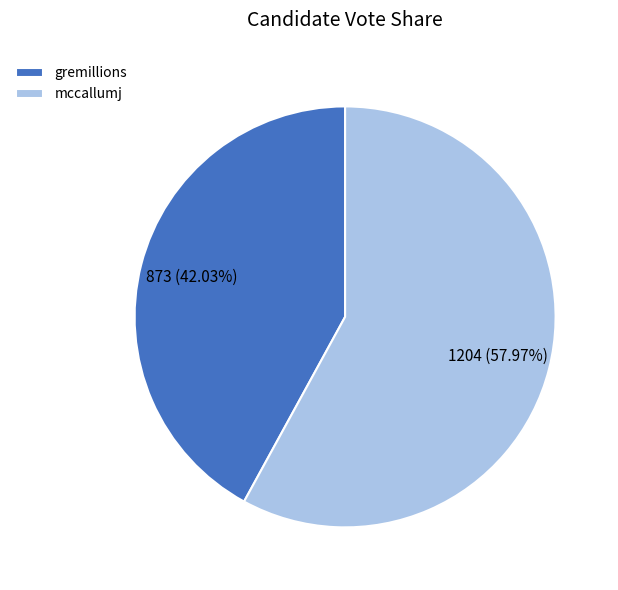

Combined, what portion of the pie is gremillions and mccallumj?

100.0%